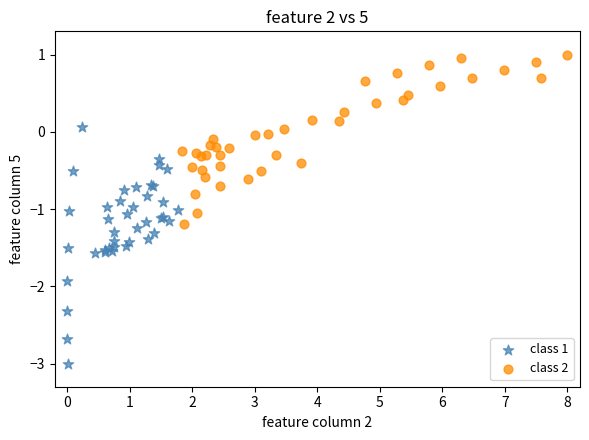

Which series contains the lowest Y value?

class 1